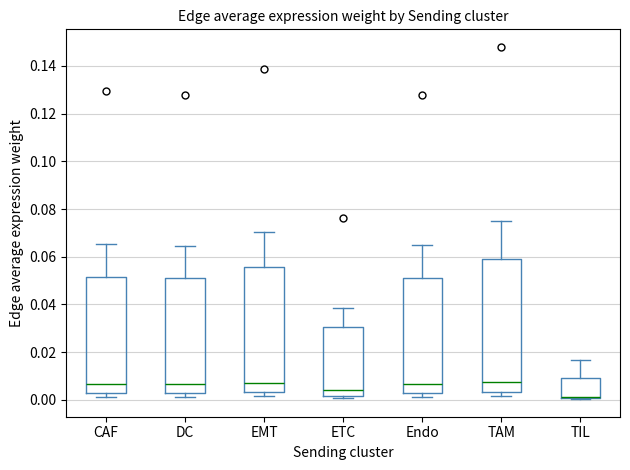

Comparing the boxes themselves (not the whiskers), which one is the tallest?

TAM